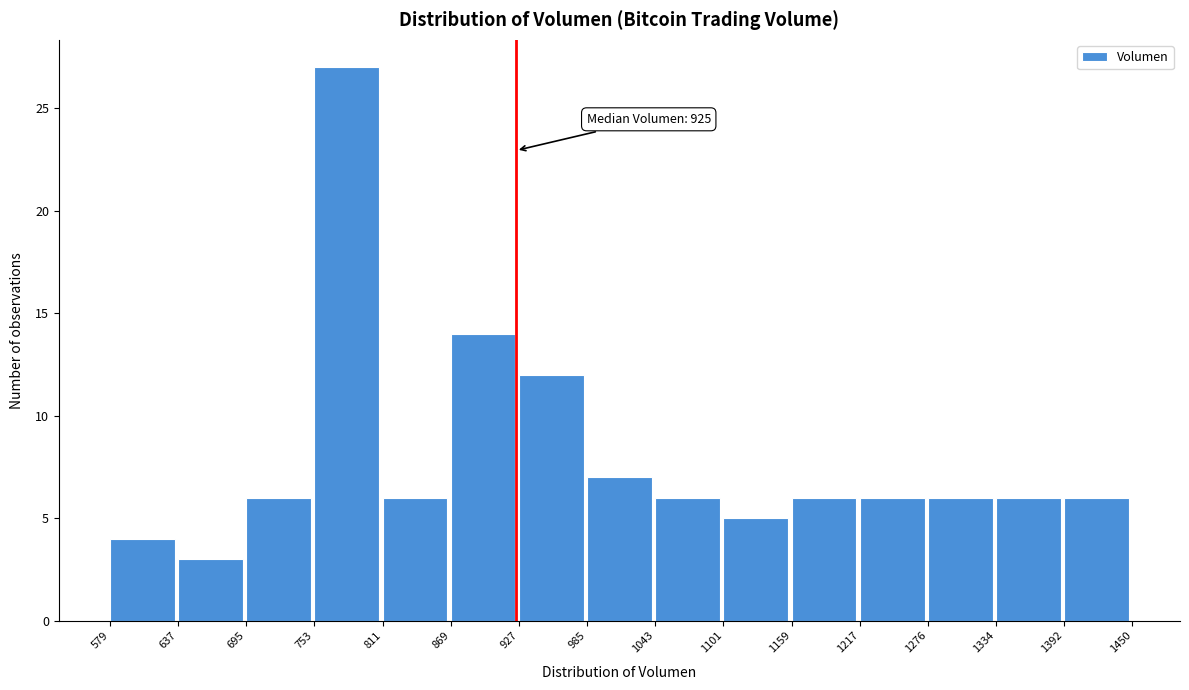

Over which range of the x-axis is the bar tallest?

753 to 811